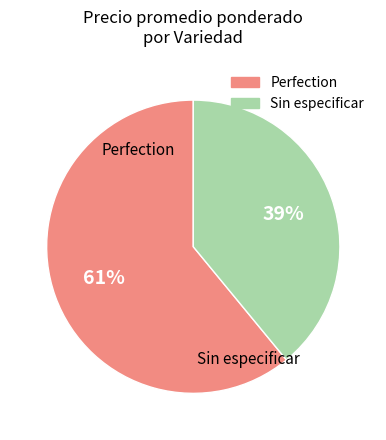

Does Sin especificar account for over 50% of the chart?

No